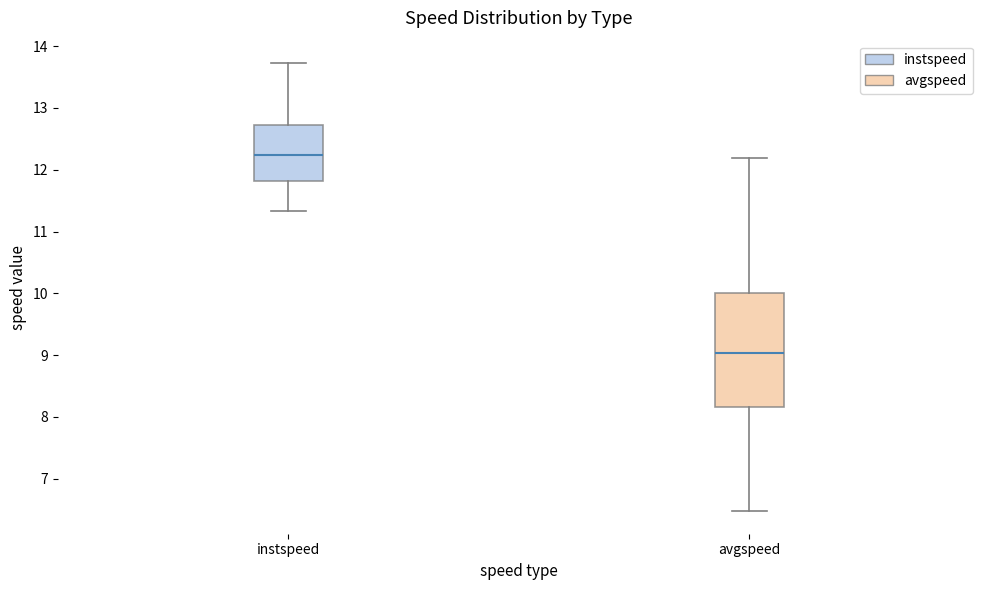

Reading left to right, transcribe this box plot: for each box, give where its median line is, the range the box spans, and where its two whiskers end, as read against the y-axis. The values are not printed on the chart, so give them approximately, as read against the axis.

instspeed: median 12.2, box 11.8 to 12.7, whiskers 11.3 to 13.7
avgspeed: median 9.0, box 8.2 to 10.0, whiskers 6.5 to 12.2